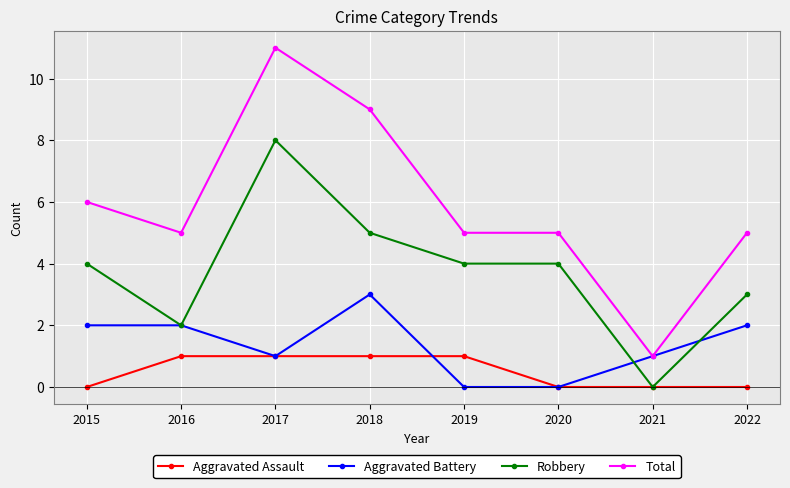

True or false: Aggravated Battery has more than 0 points higher than both neighbors.

True